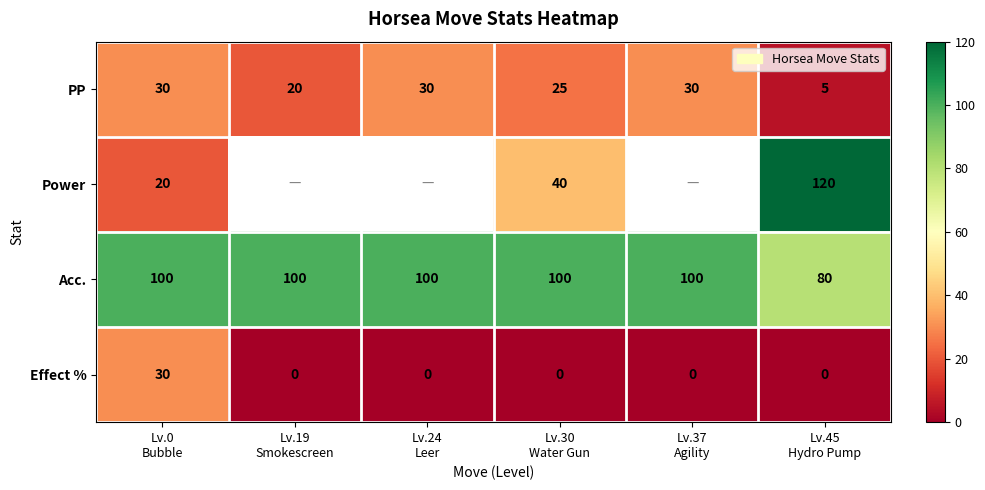

How many categories are shown in the chart?

6